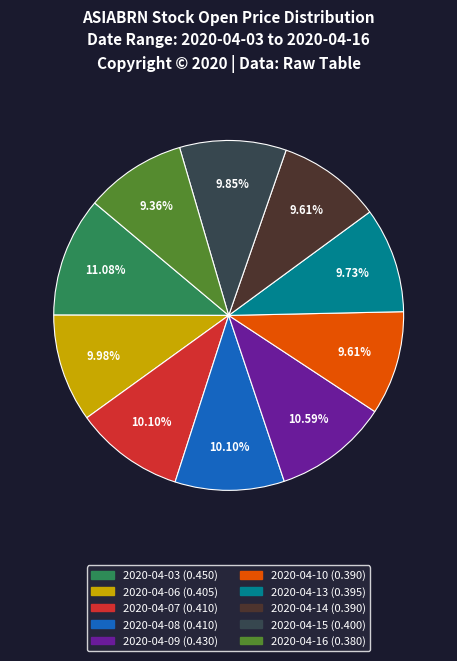

Do 2020-04-09 and 2020-04-03 together represent more than half of the pie?

No